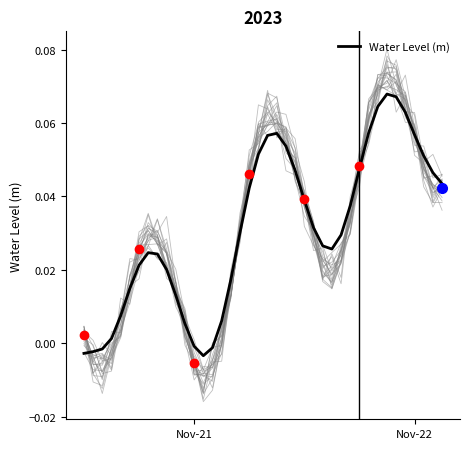

What is the difference between the maximum and minimum values?

0.1